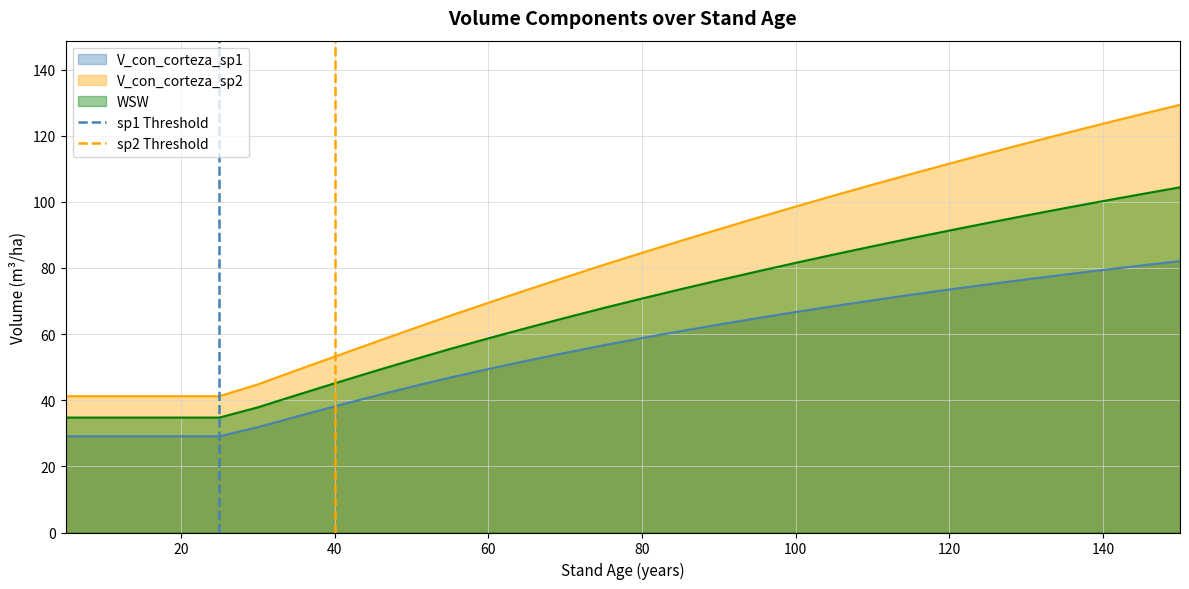

The value of sp1 Threshold at 20 is 1. True or false?

True